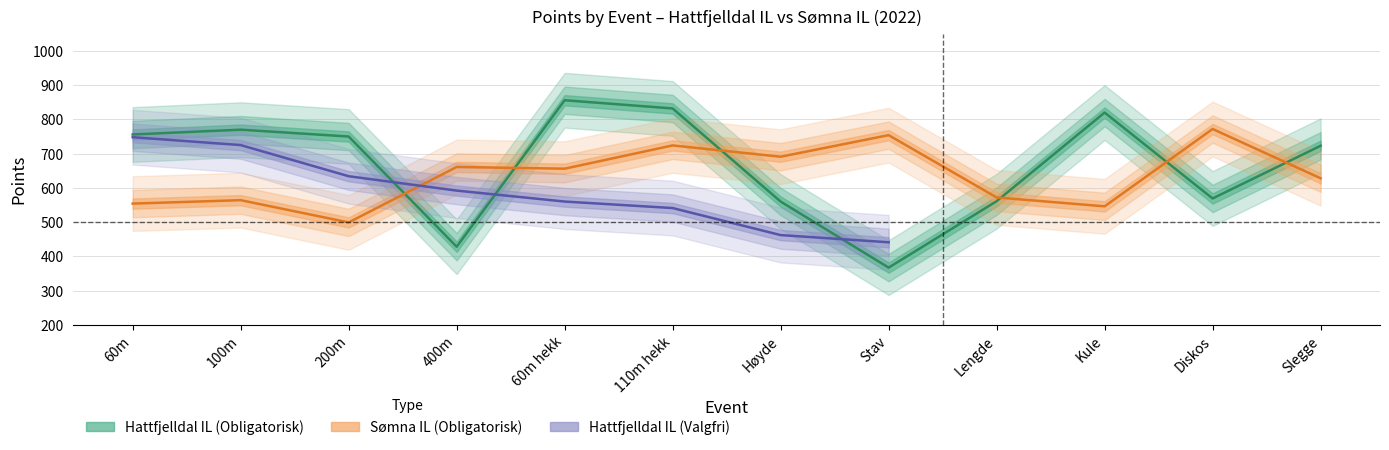

Which series ends up on top after the final intersection of Sømna IL (Obligatorisk) and Hattfjelldal IL (Obligatorisk)?

Hattfjelldal IL (Obligatorisk)